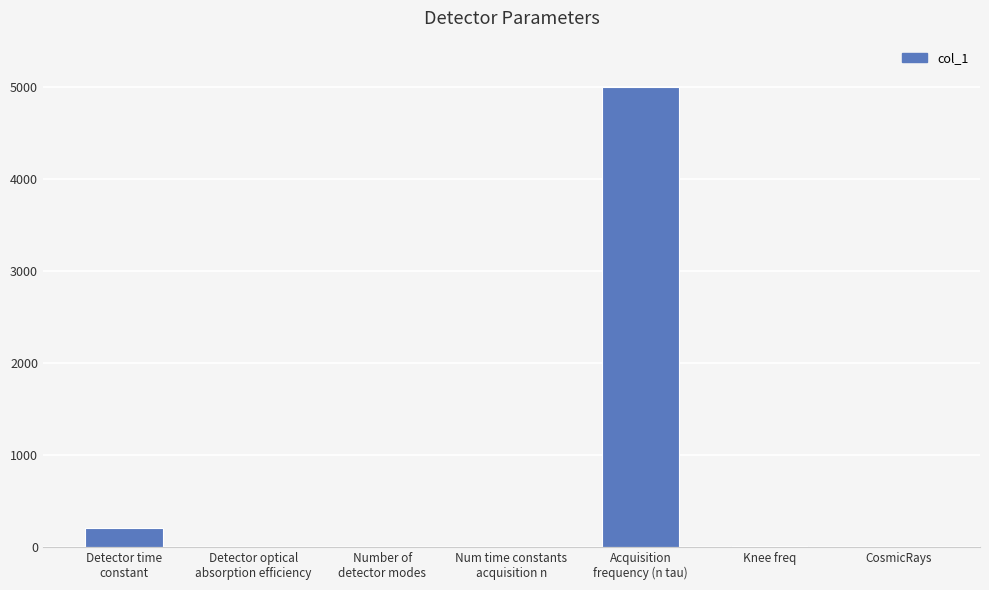

The chart shows a value of 0.0 at CosmicRays. True or false?

True